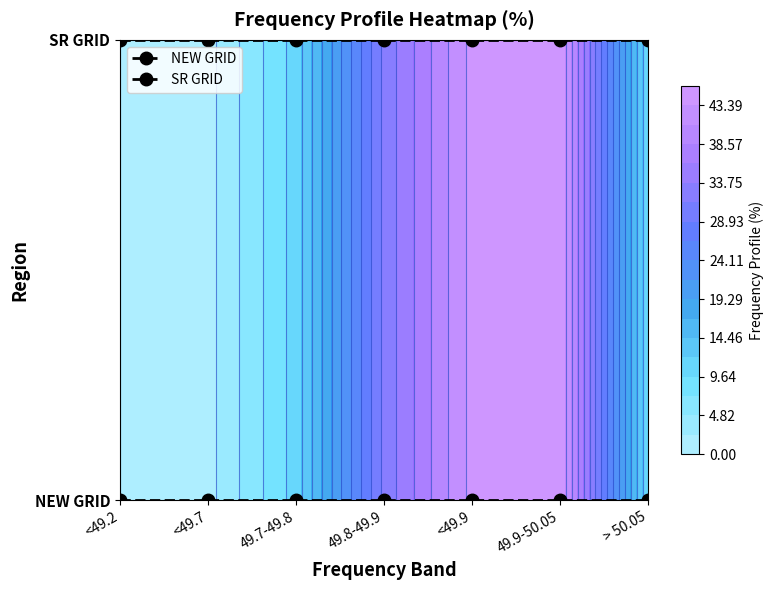

The SR GRID series shows 1 at <49.7. True or false?

True